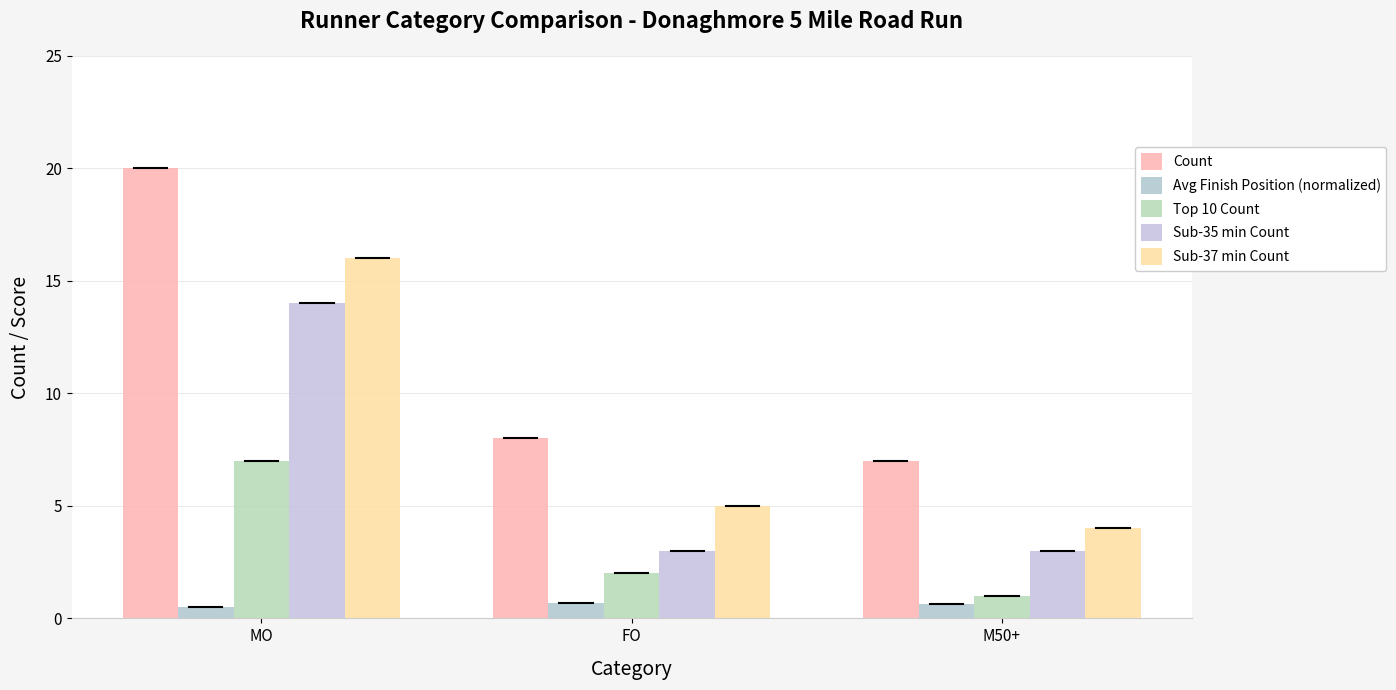

What is the minimum value shown in the chart?

0.5